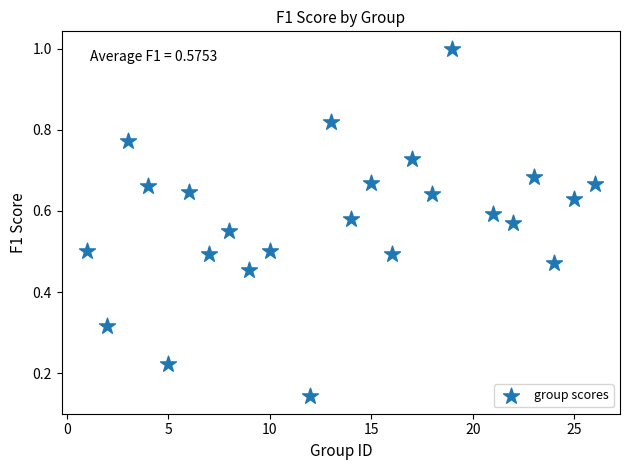

What is the range of X values (max minus min)?

25.0